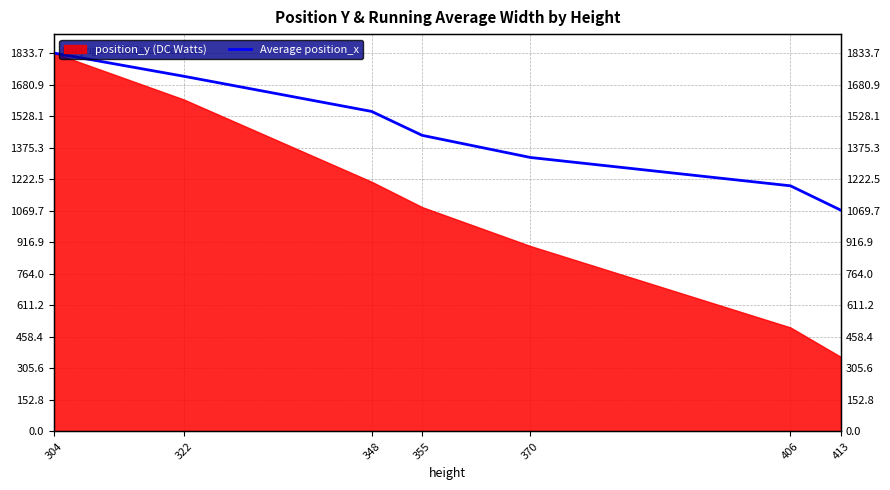

What is the value of the 6th point from the left?

1190.3